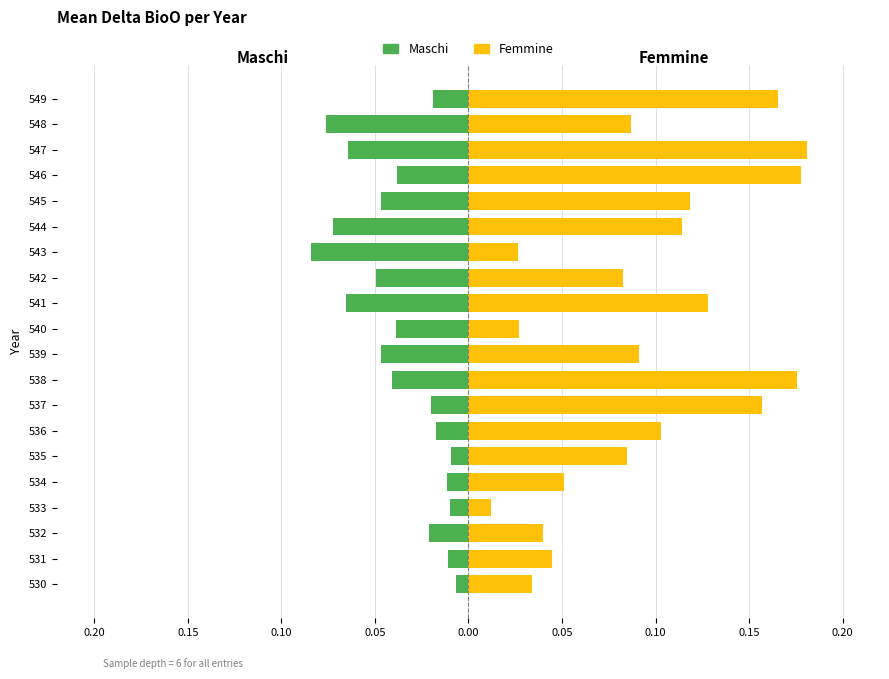

At 536, list the series in order from largest to smallest.

Femmine, Maschi